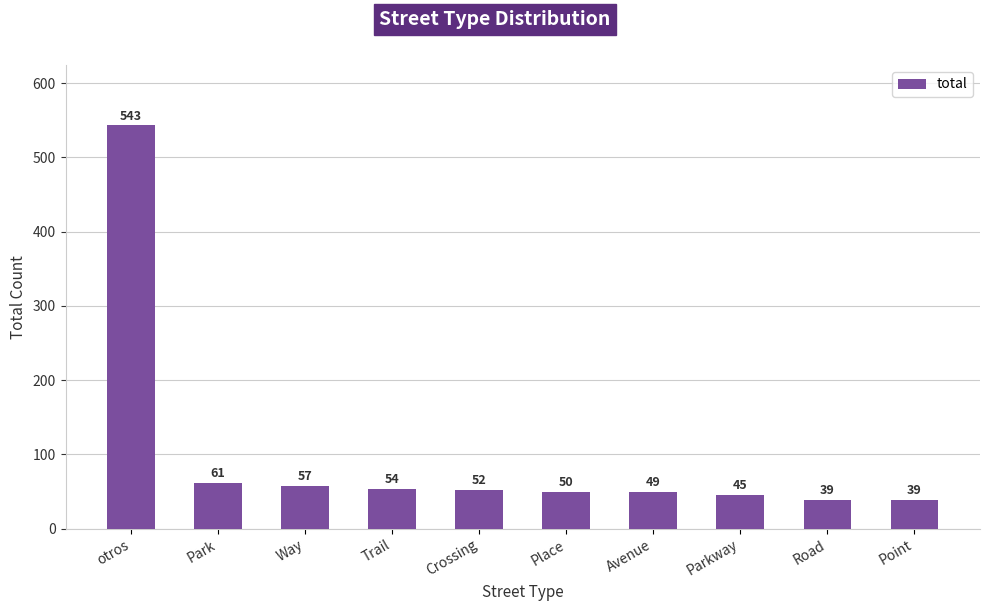

The value at Park is 61. True or false?

True